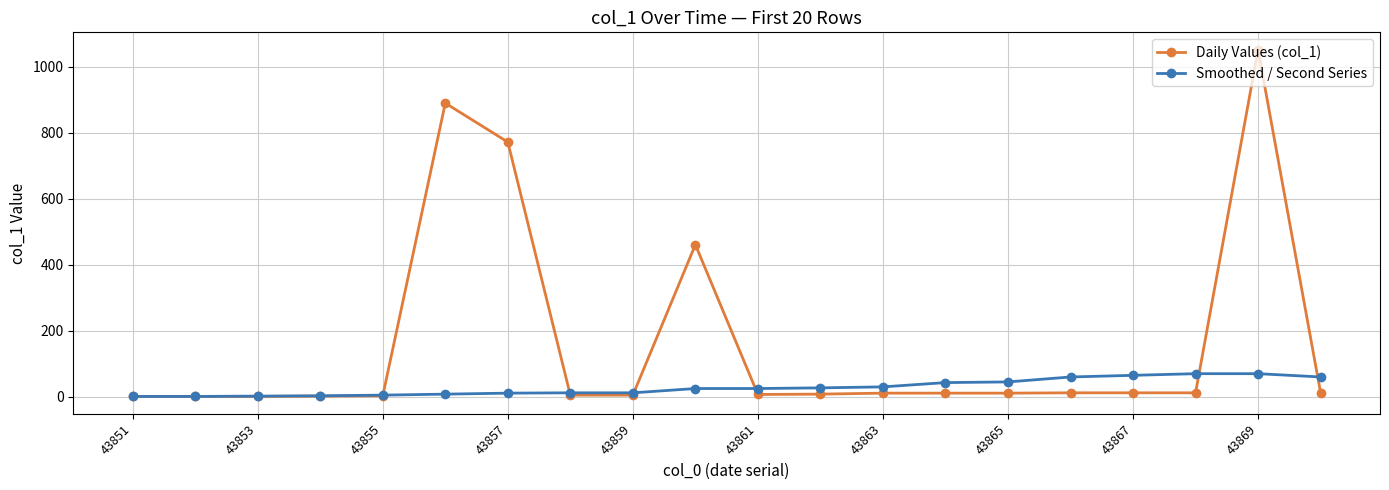

At how many categories does at least one series exceed 345?

4